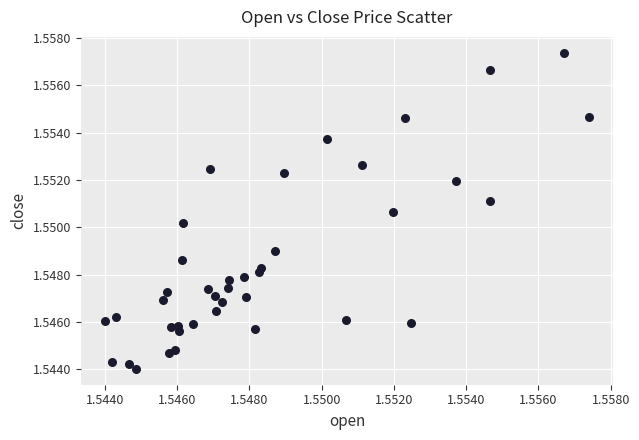

How many data points are displayed?

40